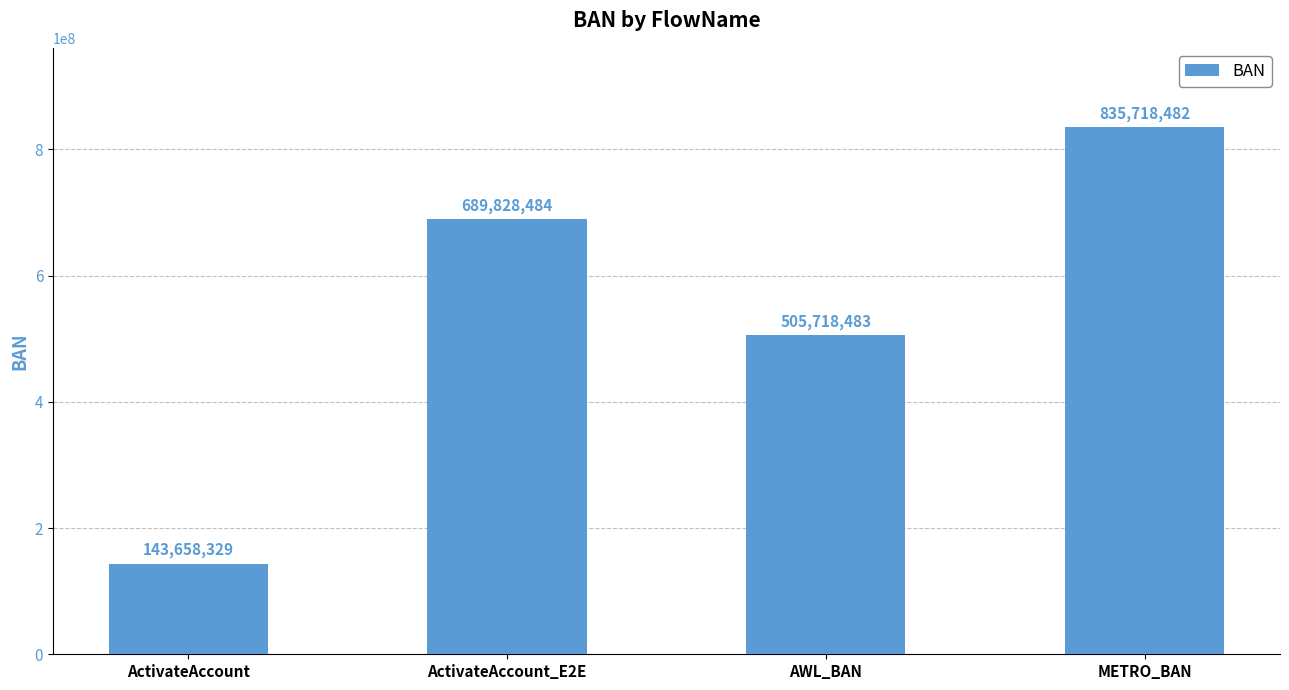

True or false: the data shows 1343071102 at METRO_BAN.

False